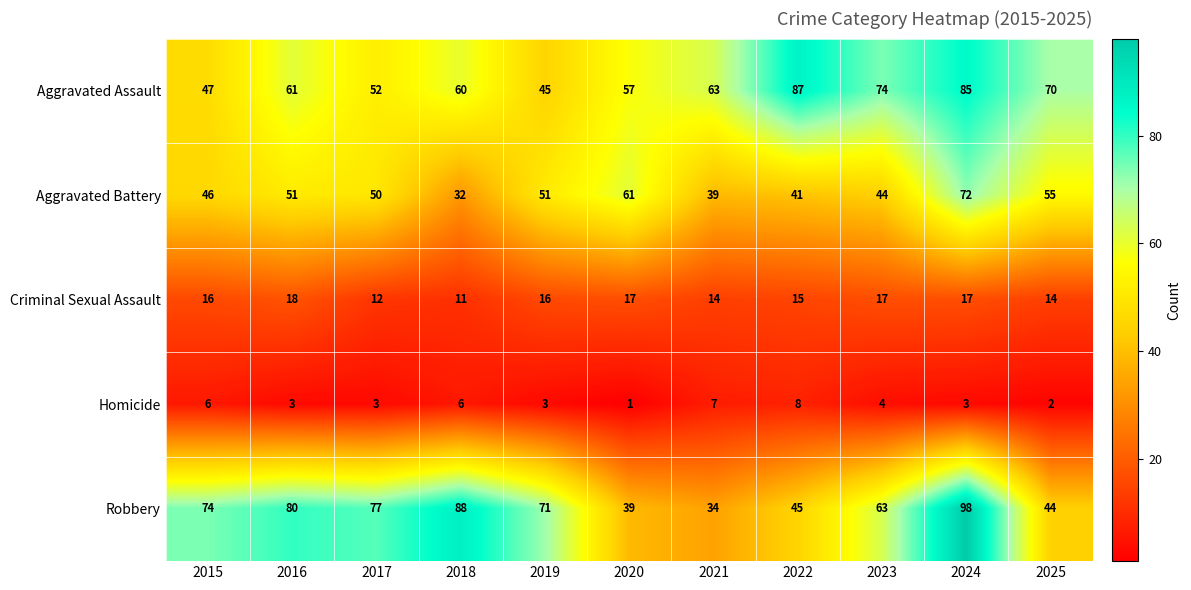

What is the spread (max minus min) of values at 2015?

68